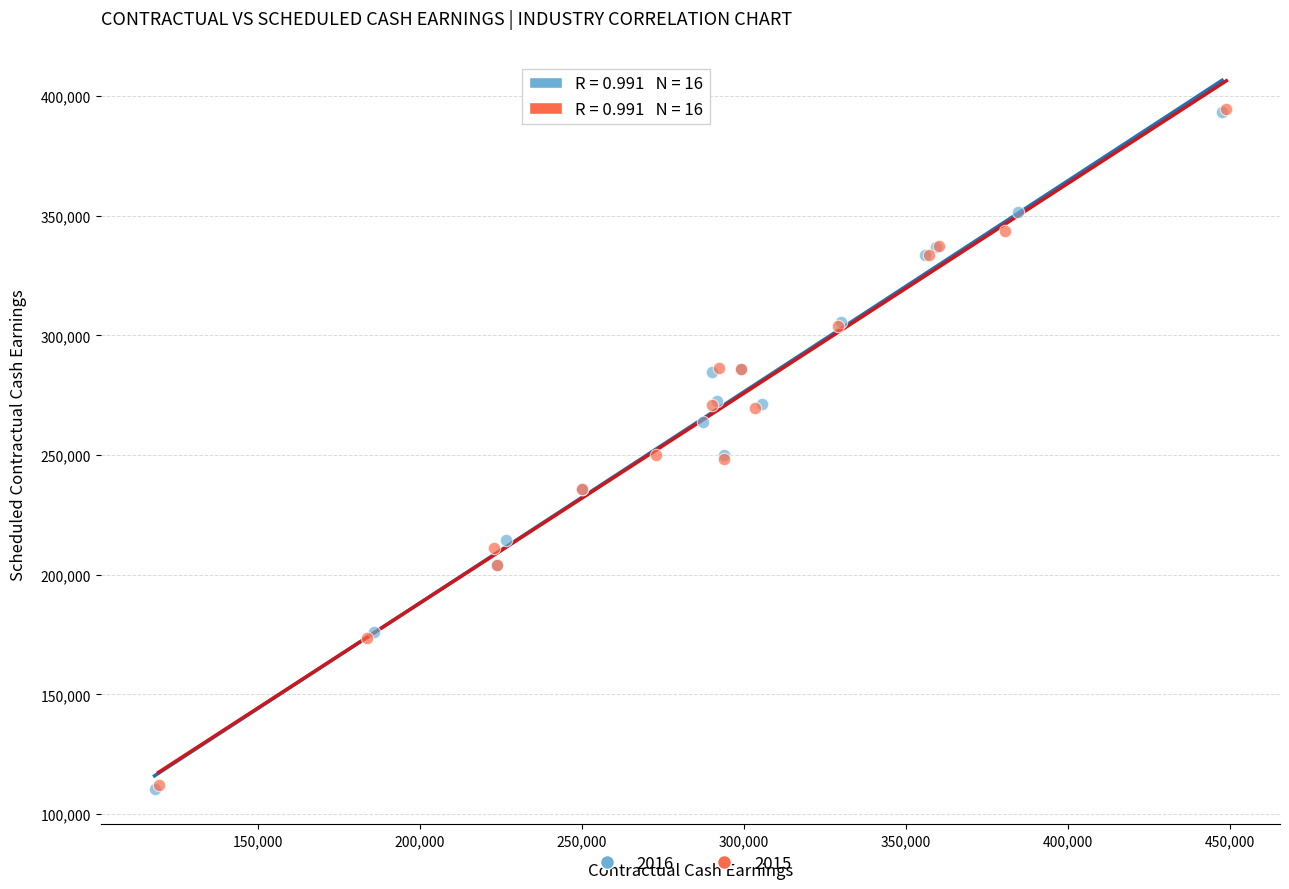

What are all the series names shown in the legend?

2016, 2015